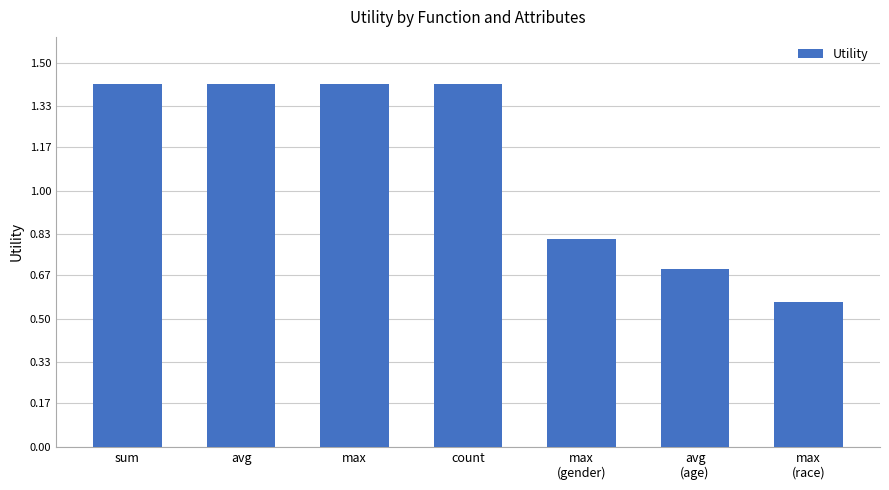

What is the maximum value shown in the chart?

1.4